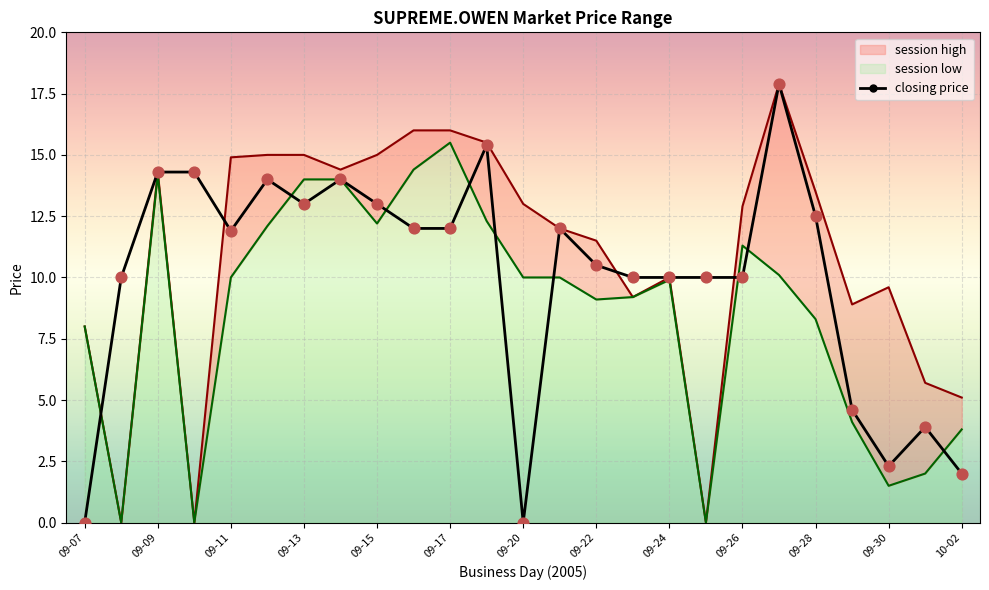

Which series contains the lowest Y value?

session high